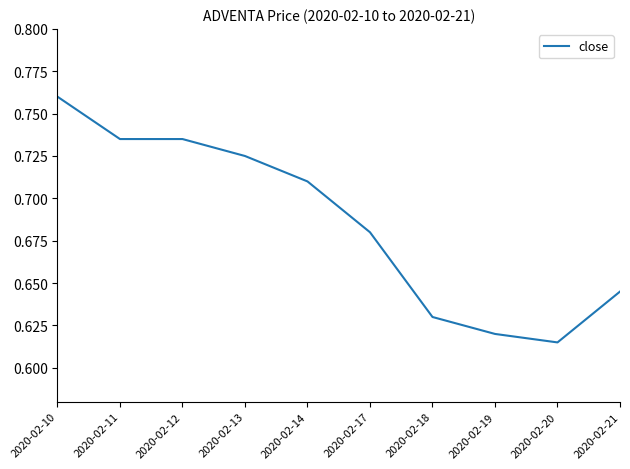

Between 2020-02-14 and 2020-02-11, which is larger?

2020-02-11